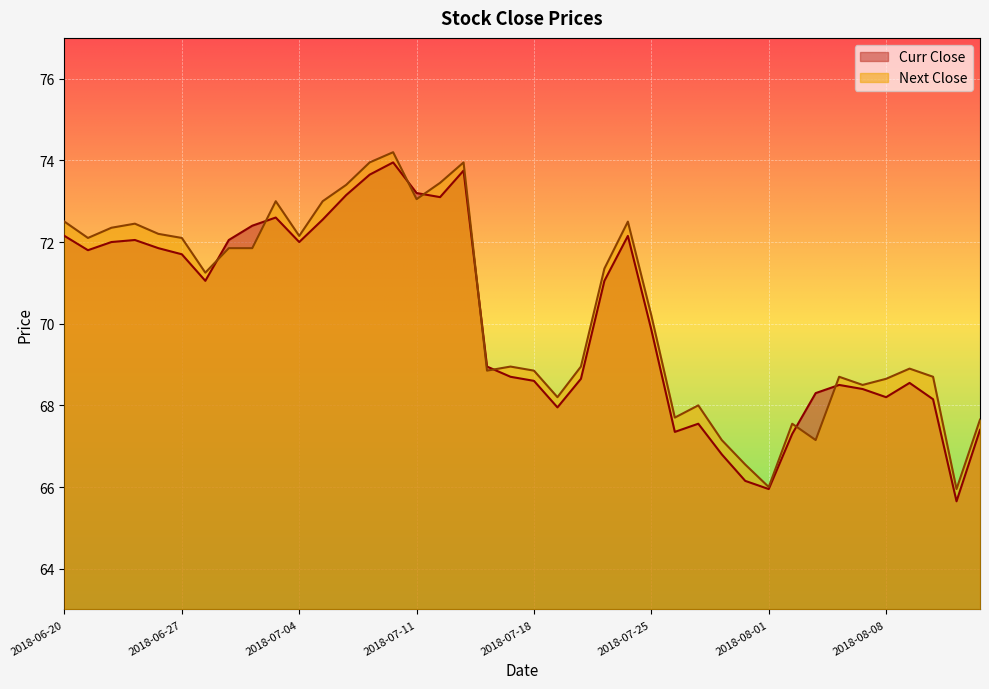

How many interior local peaks does the Curr Close series have?

8